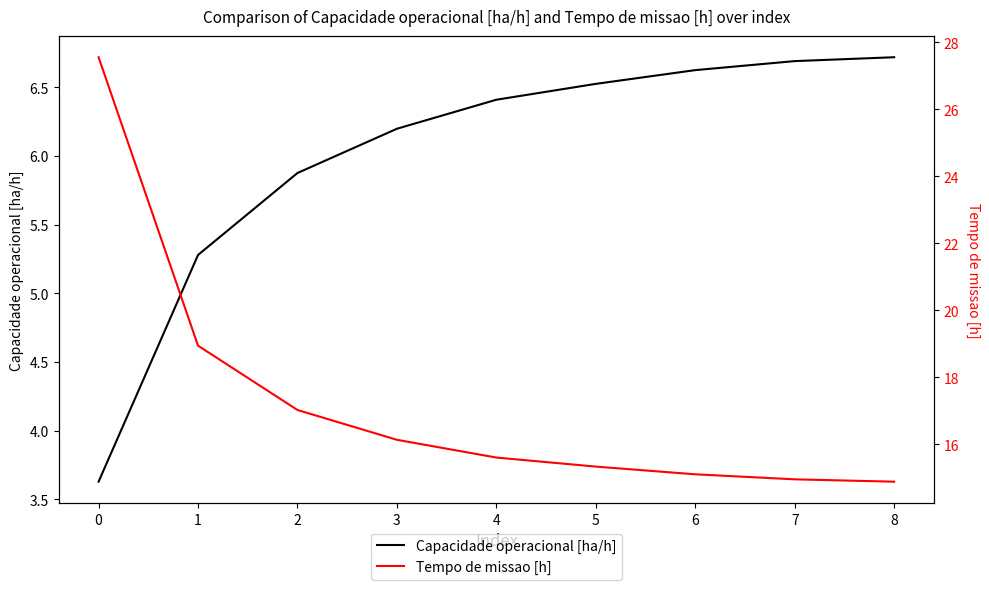

Count the number of data series in this chart.

2